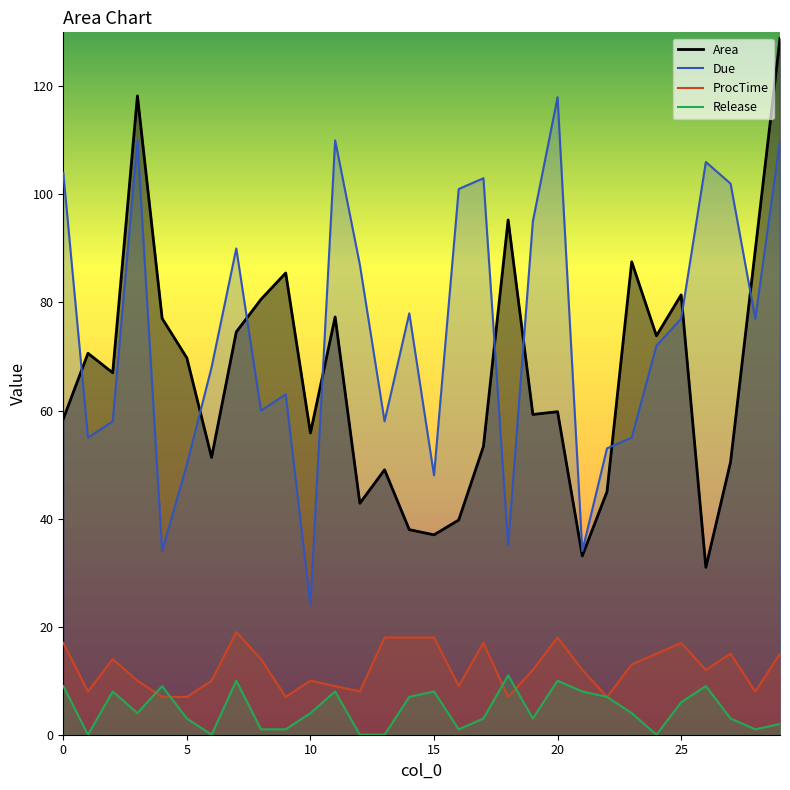

How many lines are shown in the chart?

4